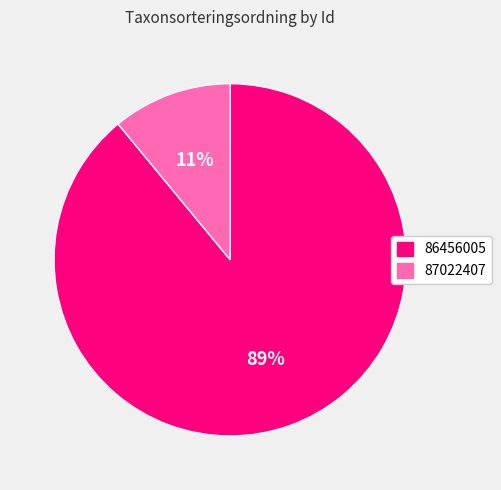

Which slice is the smallest?

87022407